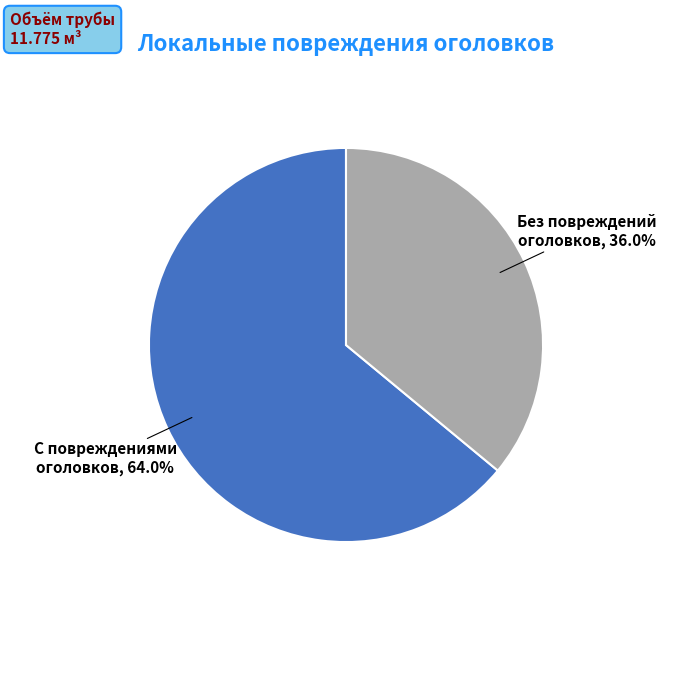

Rank the categories by value from lowest to highest.

Без повреждений оголовков, 36.0%, С повреждениями оголовков, 64.0%